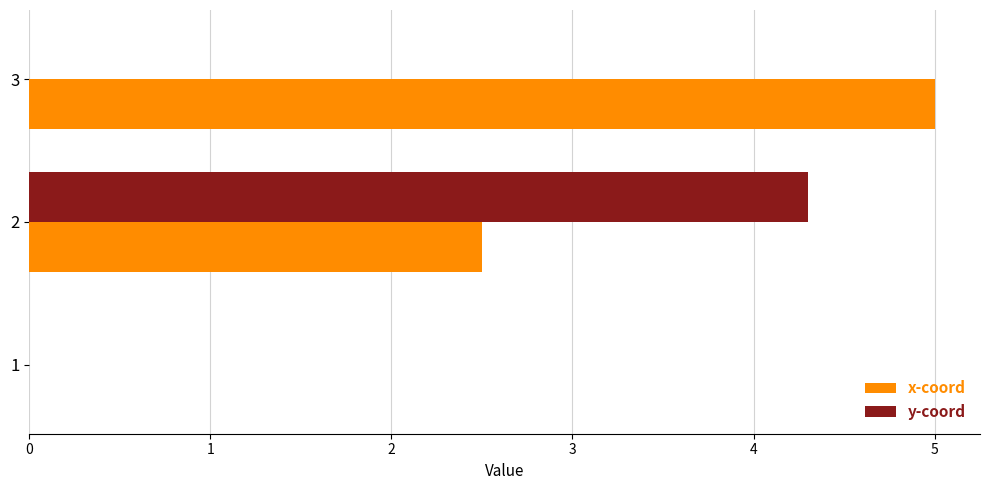

What is the sum of the y-coord values at 2 and 1?

4.3